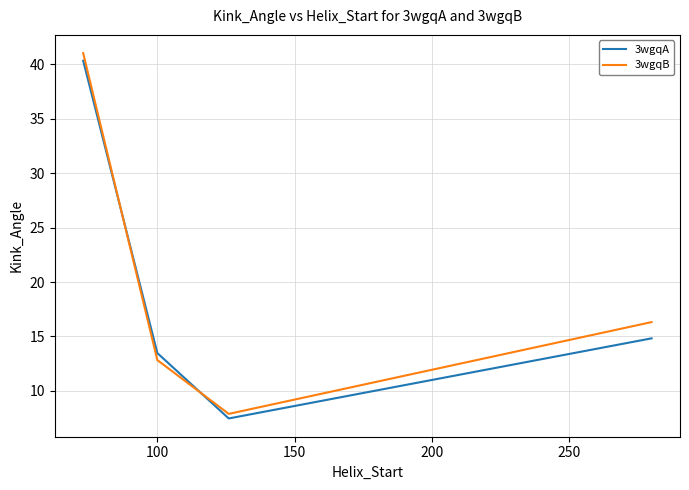

How many intersections are there between 3wgqB and 3wgqA?

2